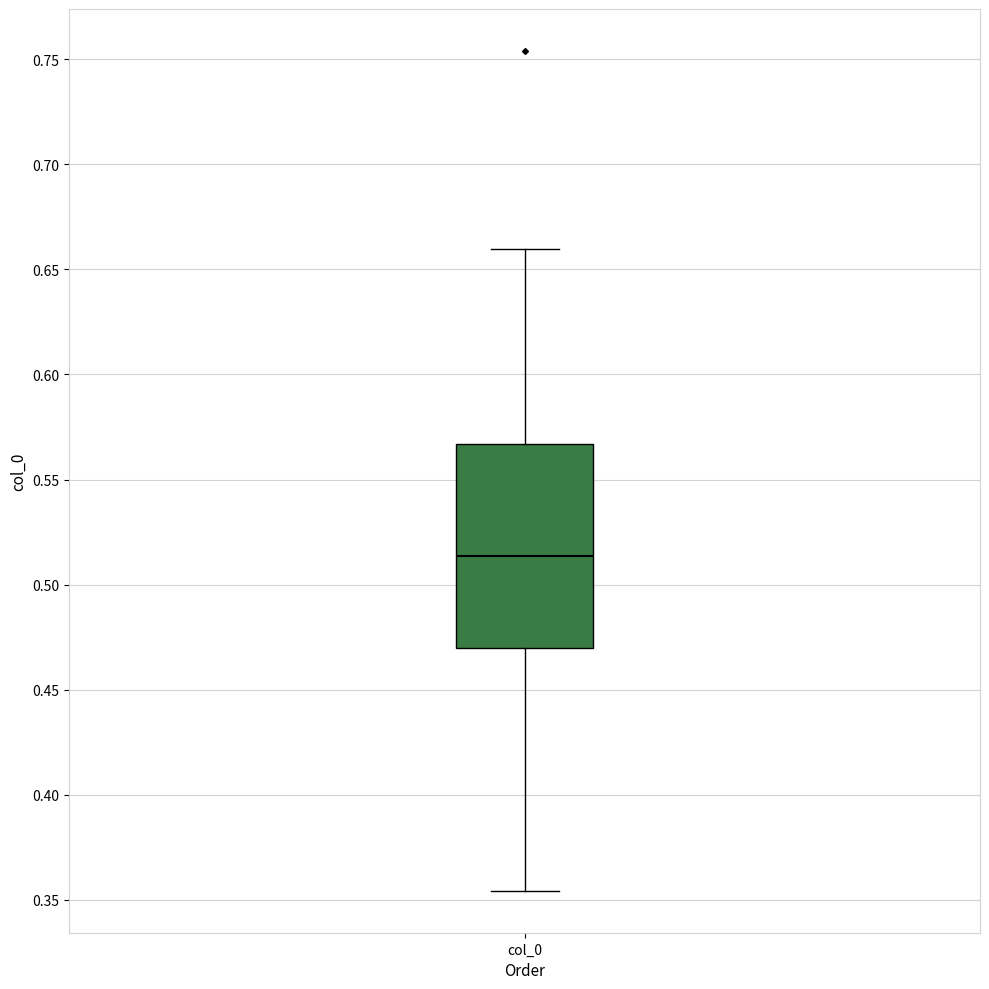

Transcribe this box plot: give where the median line is, the range the box spans, and where the two whiskers end, as read against the y-axis. The values are not printed on the chart, so give them approximately, as read against the axis.

median 0.515, box 0.470 to 0.565, whiskers 0.355 to 0.660